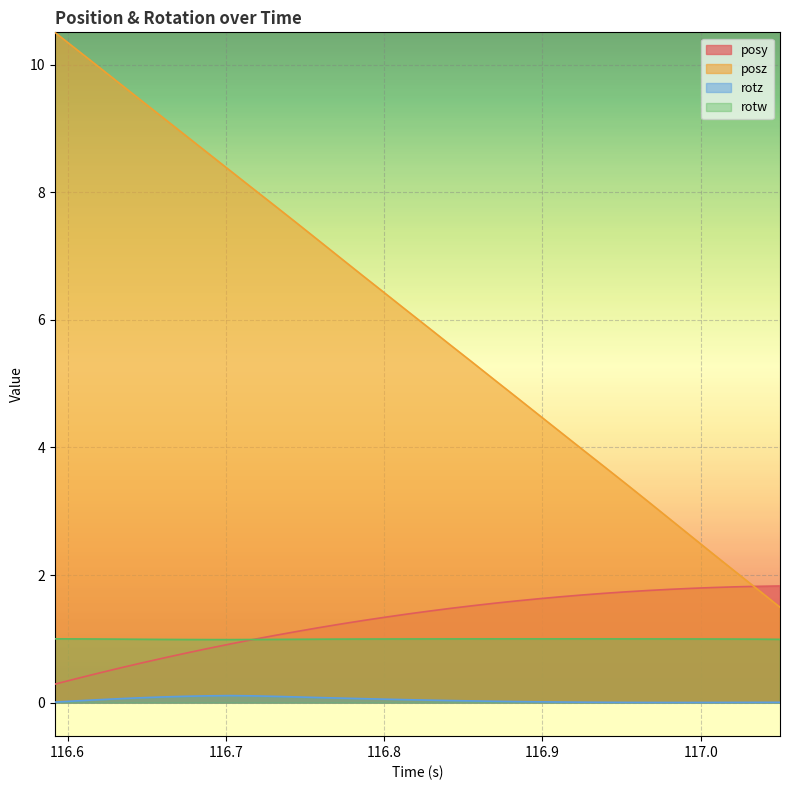

How many lines are shown in the chart?

4